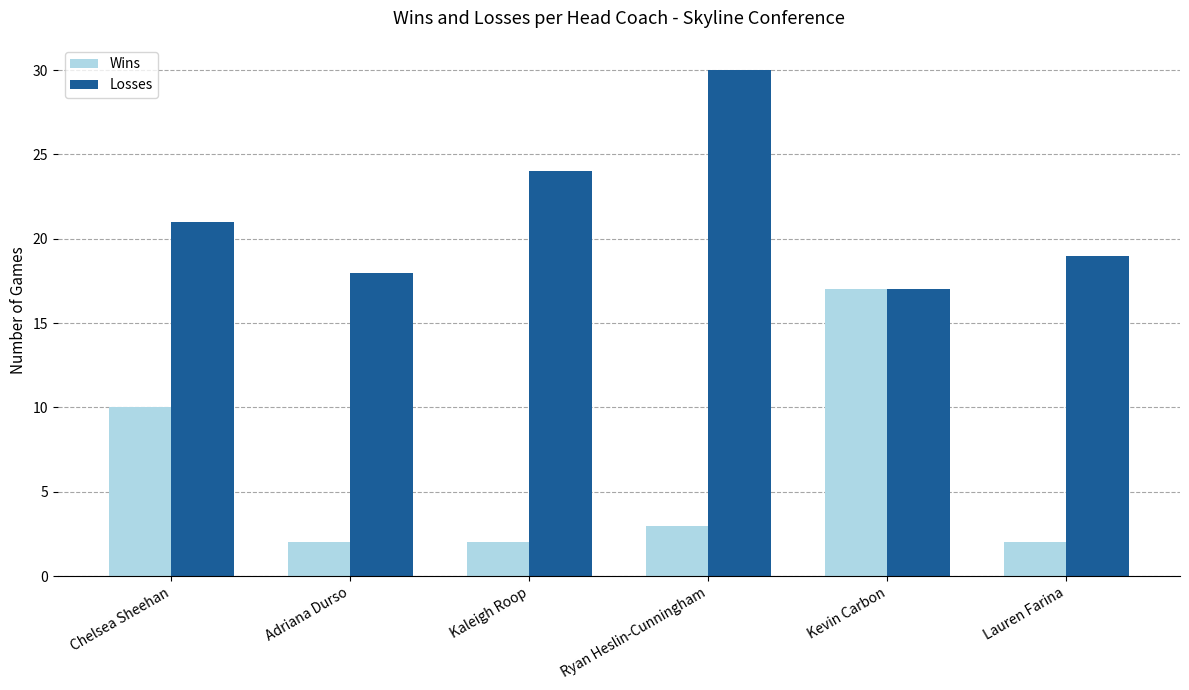

The value of Wins at Adriana Durso is 2. True or false?

True